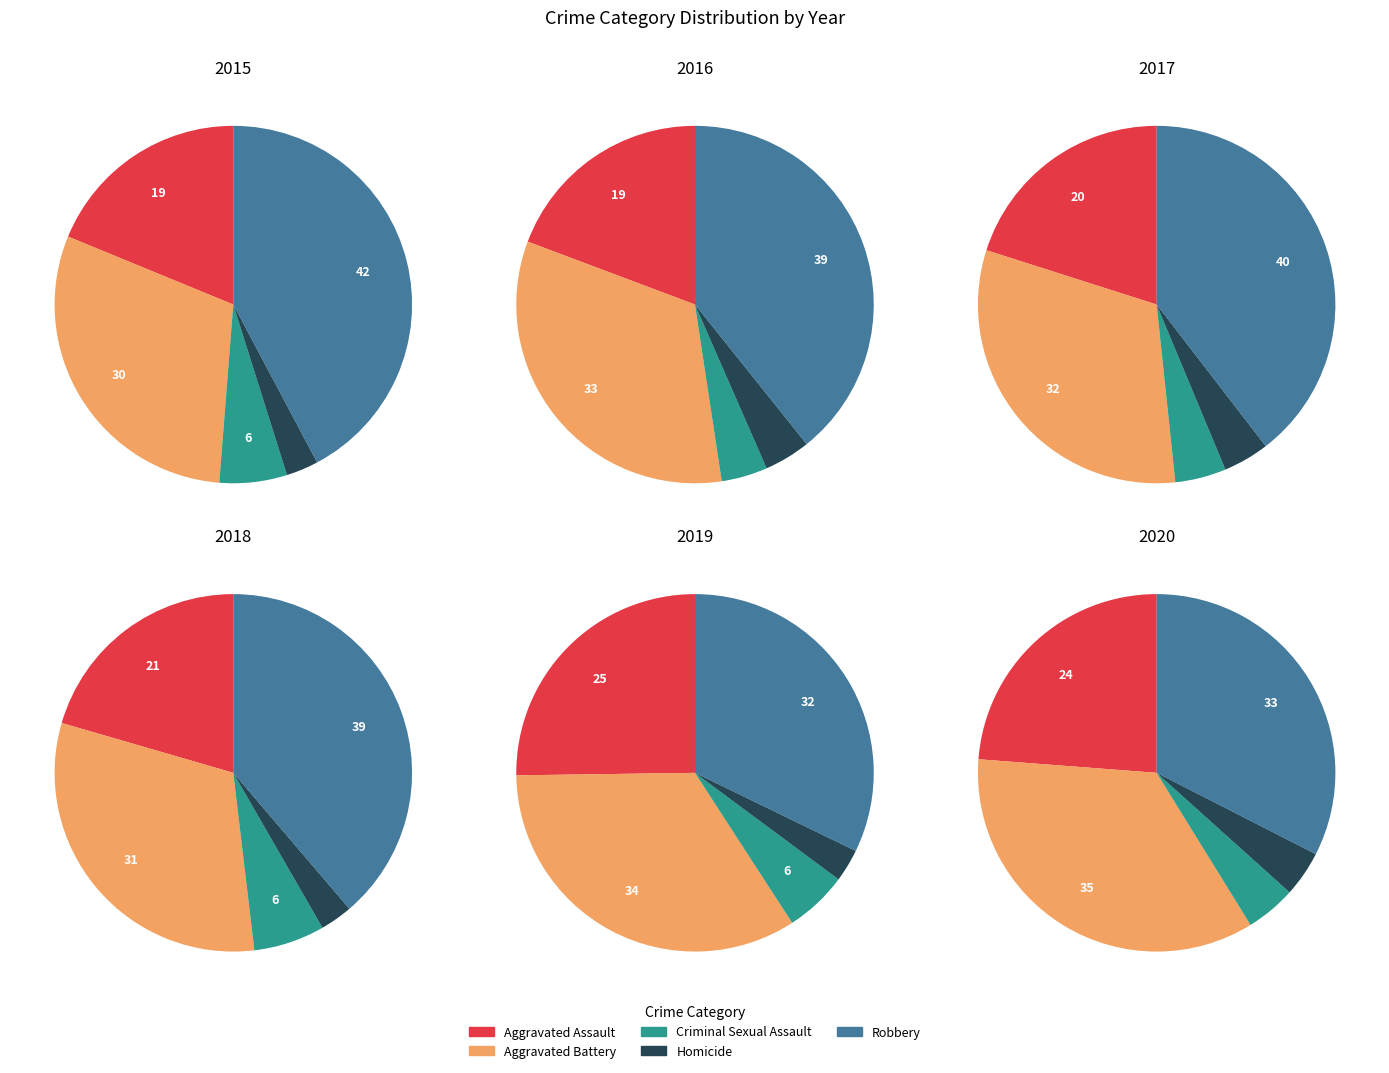

What is the total percentage of Robbery and Homicide?

34.7%